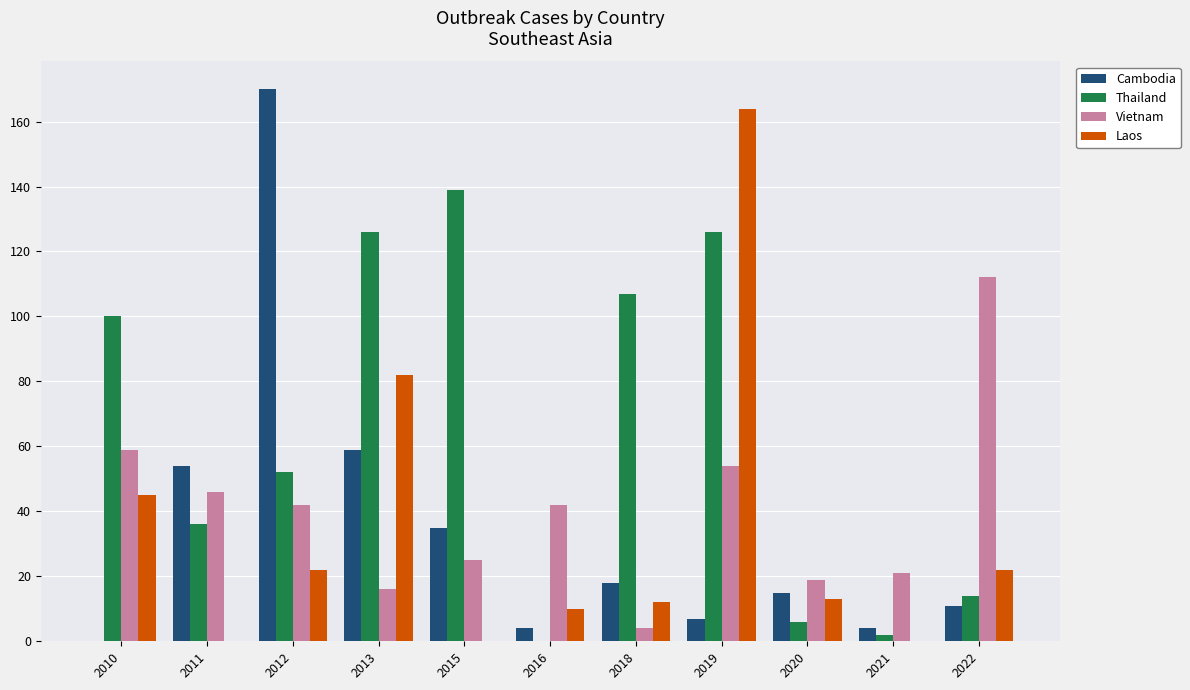

Which category has the highest value across all series?

2012